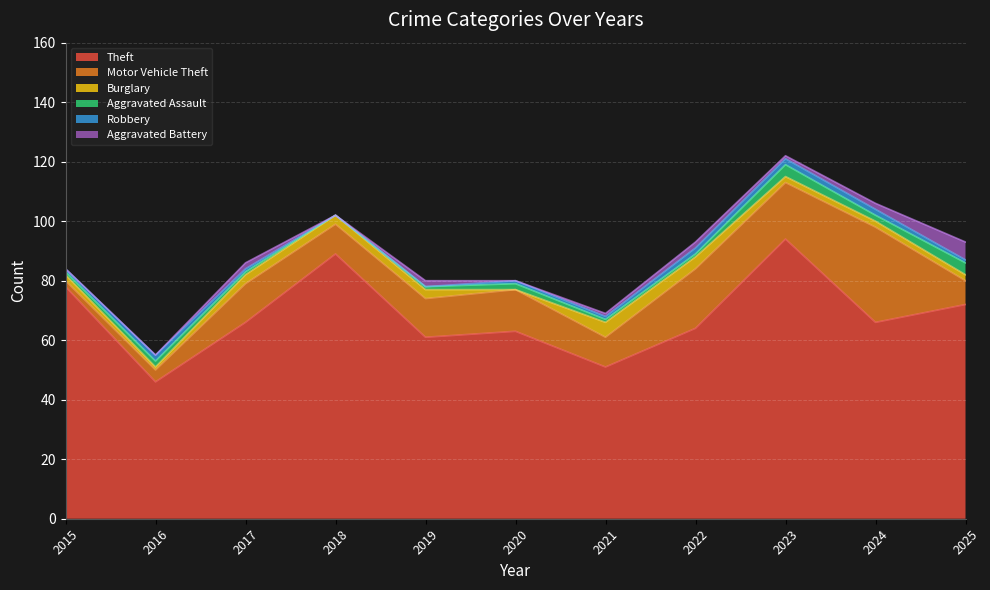

Does the chart display data point markers on the line(s)?

No